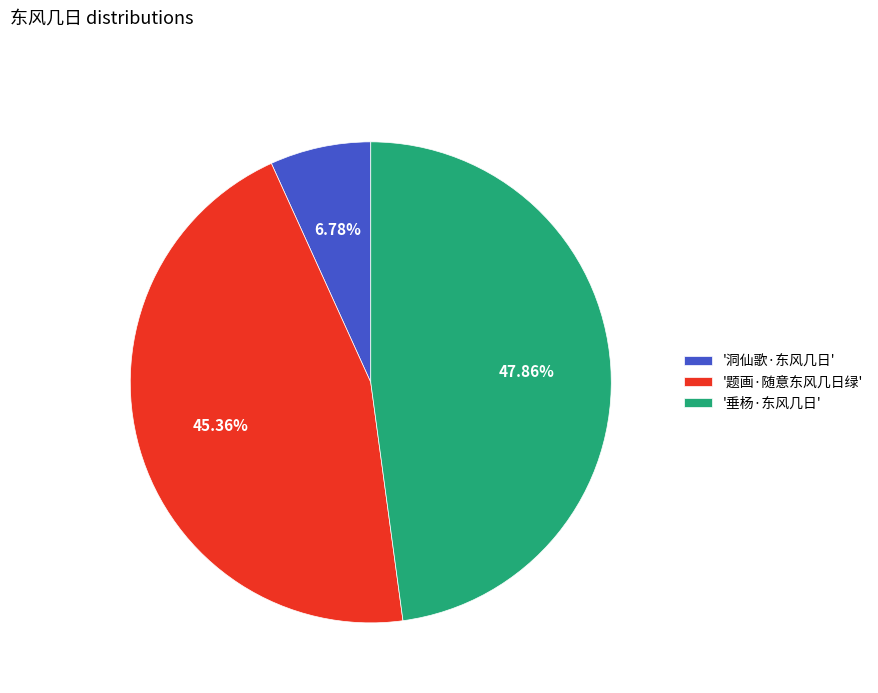

Count the number of slices in the pie.

3